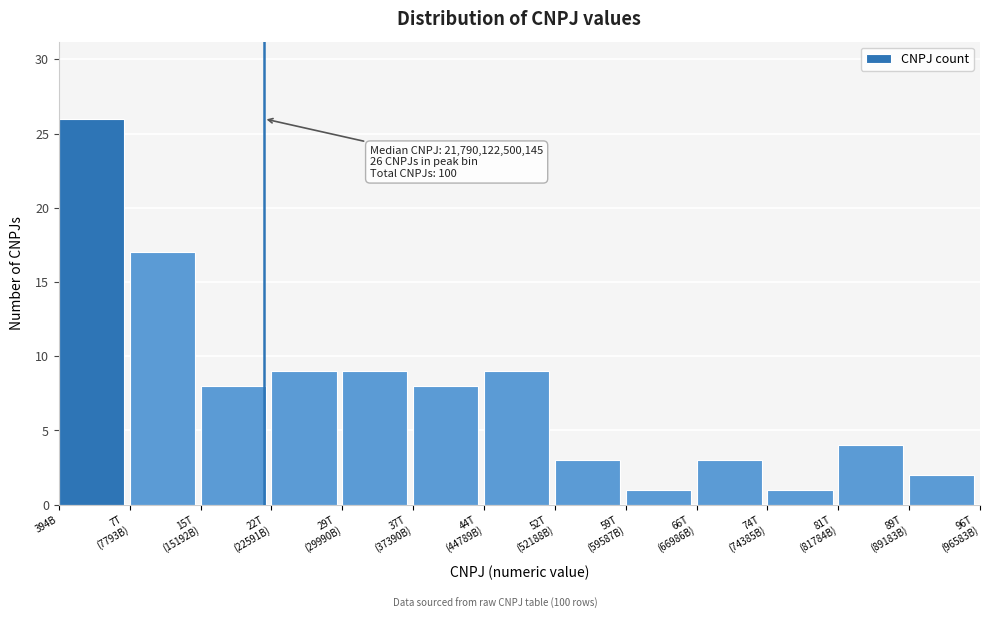

Reading left to right, extract all data points from this chart.

26	17	8	9	9	8	9	3	1	3	1	4	2